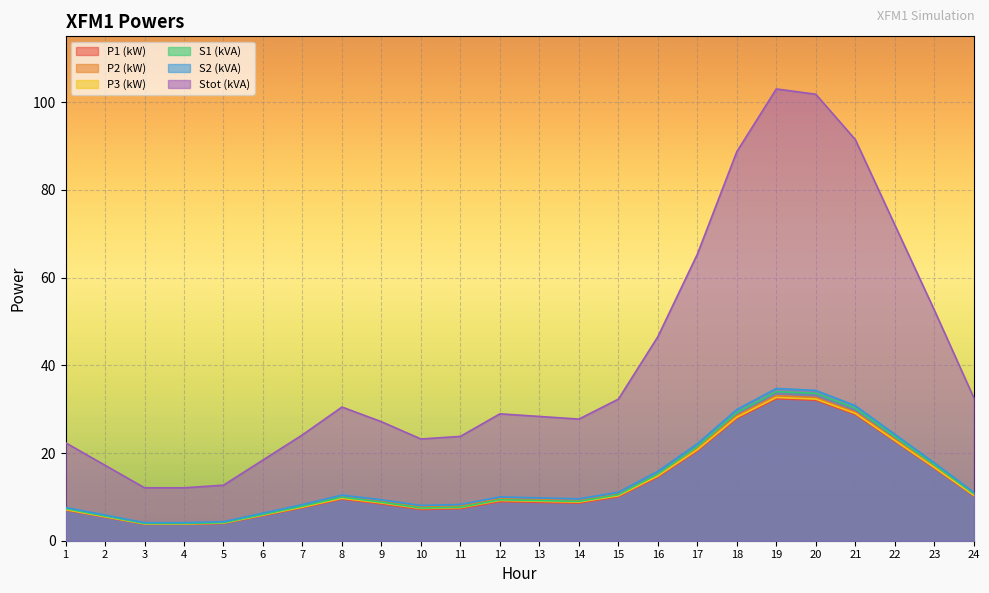

Reading left to right, list all the values displayed in this chart.

P1 (kW): 7.0	5.4	3.8	3.8	3.9	5.7	7.5	9.5	8.4	7.1	7.3	8.9	8.7	8.6	10.0	14.5	20.5	27.9	32.4	32.0	28.8	22.6	16.5	10.2
P2 (kW): 7.2	5.6	3.9	3.9	4.1	6.0	7.9	9.9	8.9	7.7	7.9	9.5	9.3	9.1	10.6	15.1	21.1	28.5	33.1	32.7	29.3	23.1	16.9	10.5
P3 (kW): 7.1	5.5	3.8	3.8	4.0	5.8	7.7	9.7	8.6	7.4	7.6	9.2	9.0	8.8	10.2	14.8	20.7	28.1	32.7	32.3	29.0	22.9	16.7	10.4
S1 (kVA): 7.3	5.6	3.9	3.9	4.1	6.0	7.9	9.9	8.8	7.5	7.6	9.3	9.1	9.0	10.5	15.2	21.5	29.2	34.0	33.6	30.2	23.8	17.3	10.7
S2 (kVA): 7.6	5.8	4.1	4.1	4.3	6.3	8.2	10.4	9.3	8.0	8.3	10.0	9.8	9.5	11.1	15.8	22.1	29.9	34.7	34.3	30.8	24.3	17.8	11.0
Stot (kVA): 22.3	17.2	12.1	12.1	12.7	18.4	24.1	30.5	27.1	23.2	23.8	28.9	28.3	27.7	32.3	46.5	65.3	88.7	103.0	101.8	91.5	72.0	52.6	32.6